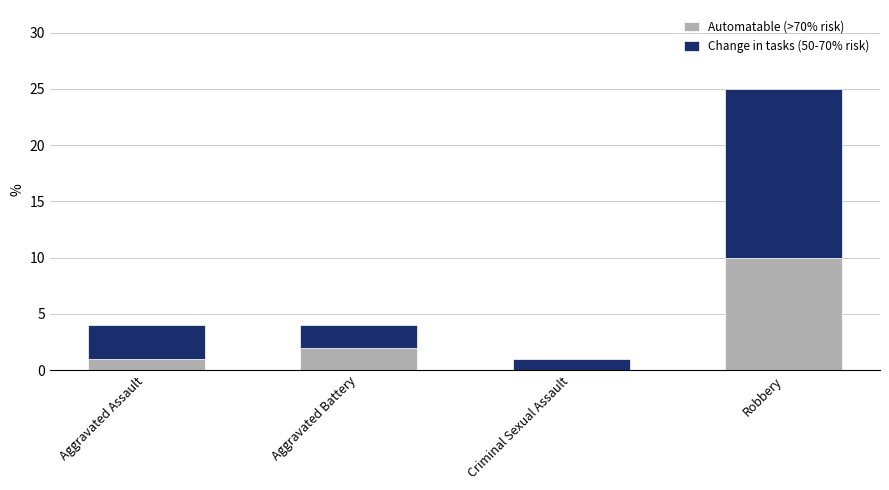

Is it true that Automatable (>70% risk) equals 1 at Aggravated Battery?

False